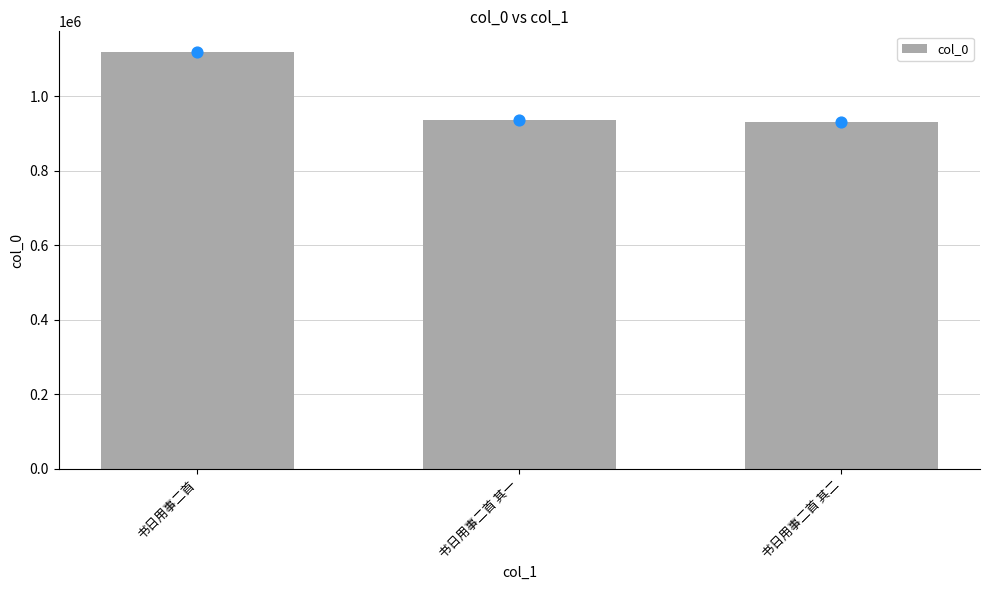

Approximately how many times larger is the value at 书日用事二首 其二 compared to 书日用事二首 其一?

1.0